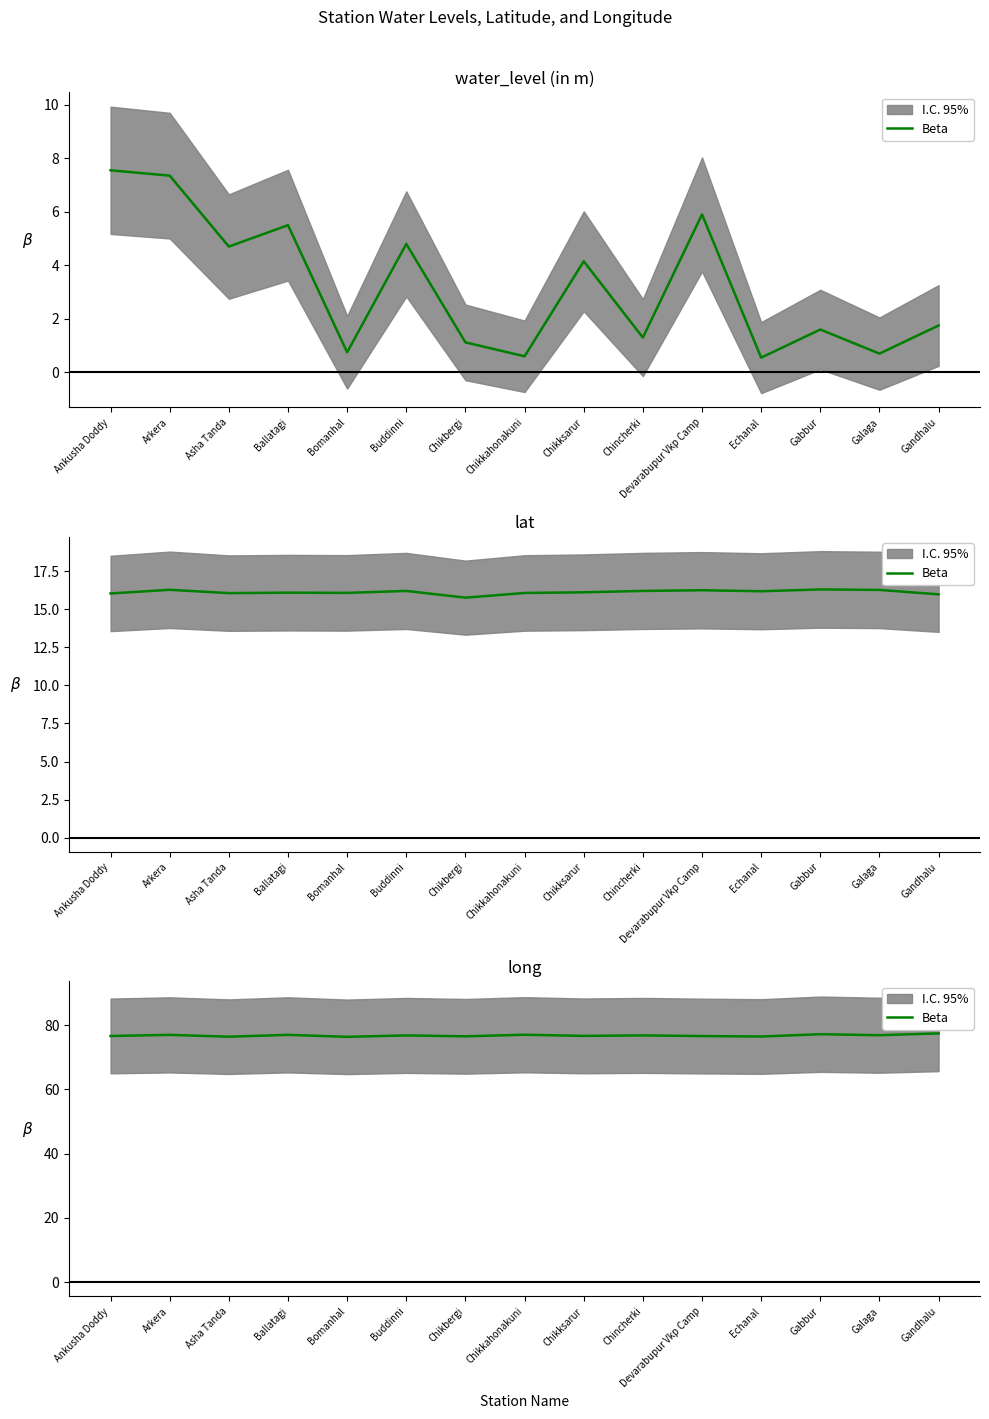

Does the chart display data point markers on the line(s)?

No